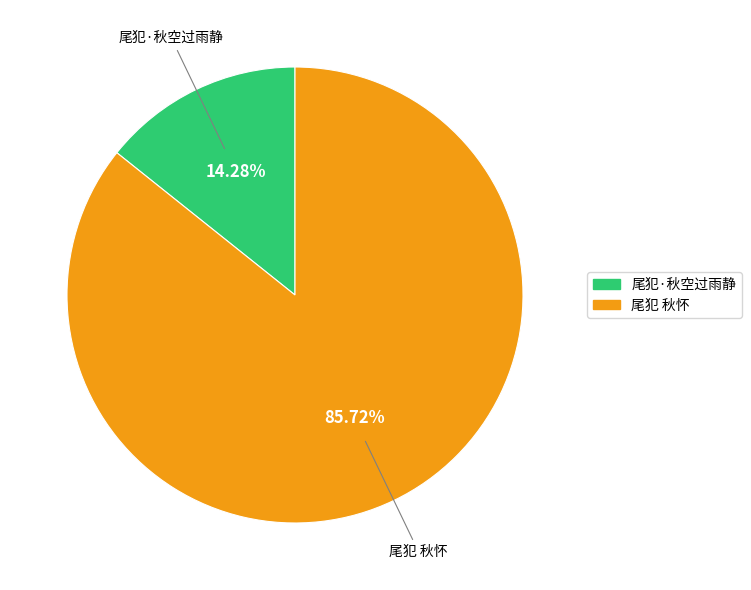

What is the largest slice in the pie chart?

尾犯 秋怀